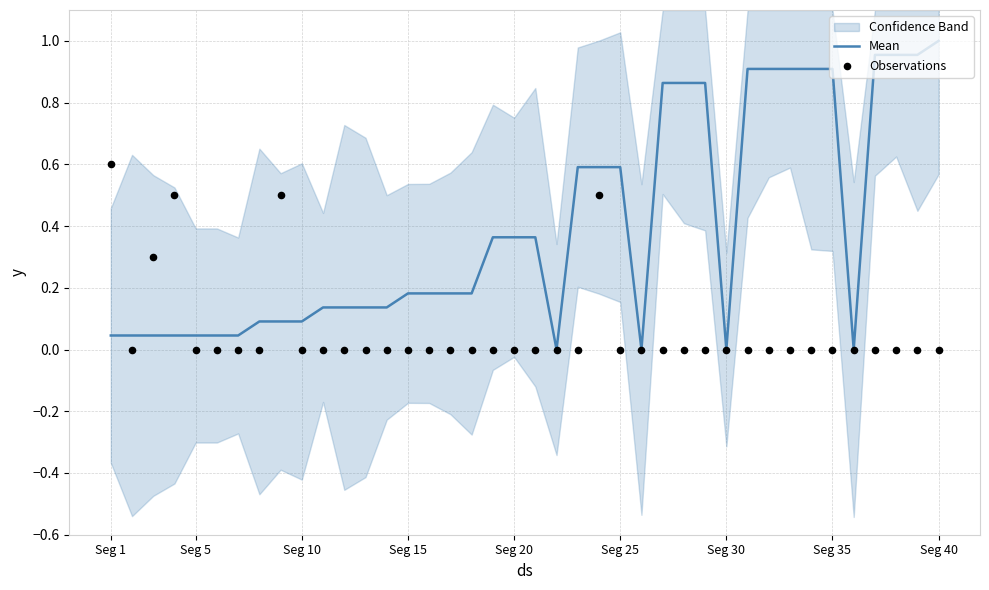

The Mean series shows 0.9 at Seg 35. True or false?

True